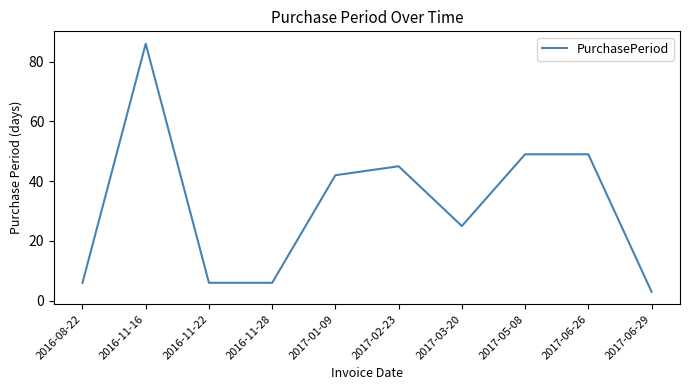

At which category does the chart reach its peak across all series?

2016-11-16